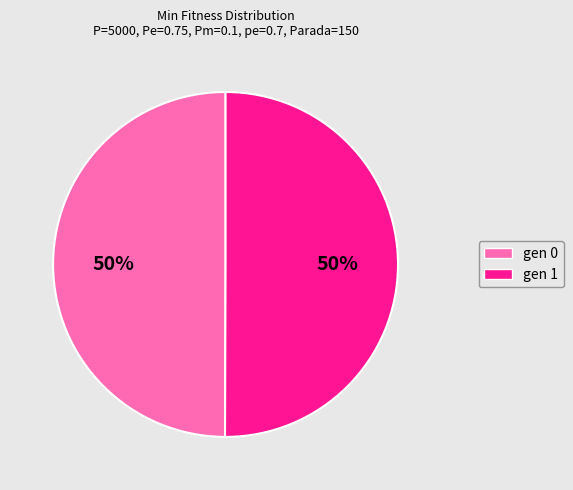

Is the sum of gen 1 and gen 0 greater than half?

Yes